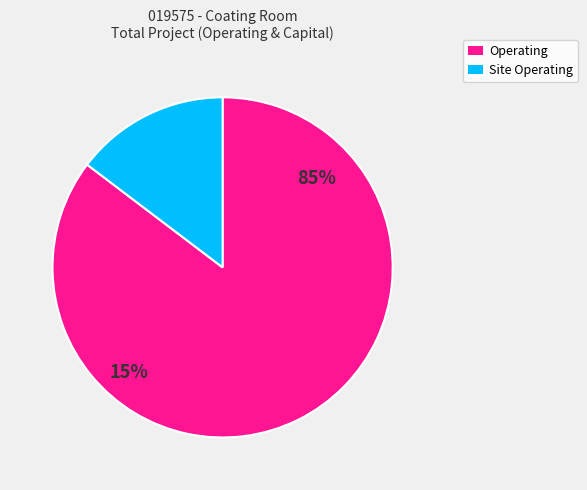

Is it true that DEC is 1% of the pie?

False